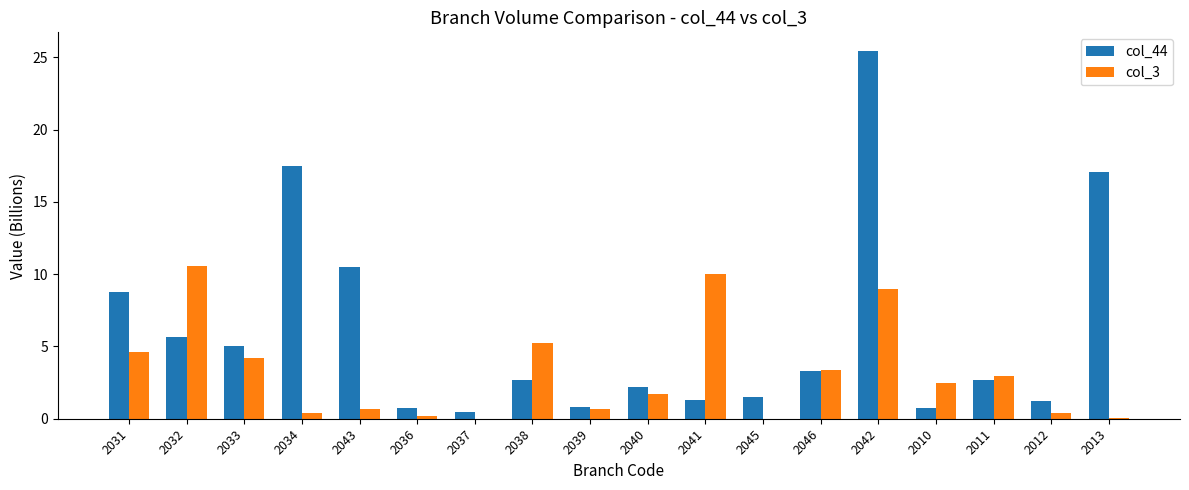

The value of col_44 at 2046 is 3.3. True or false?

True